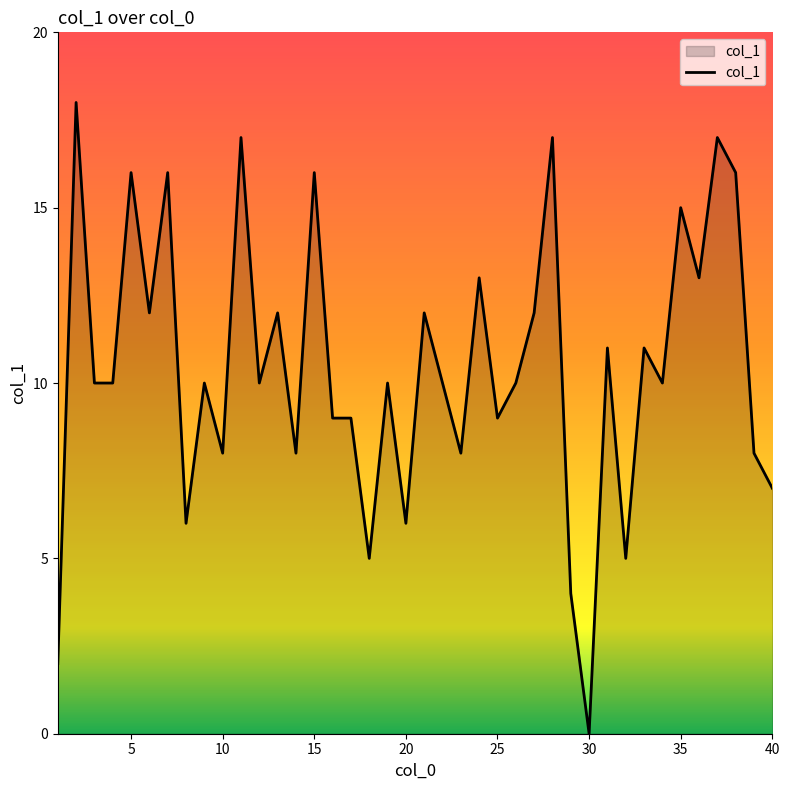

What is the maximum value shown in the chart?

18